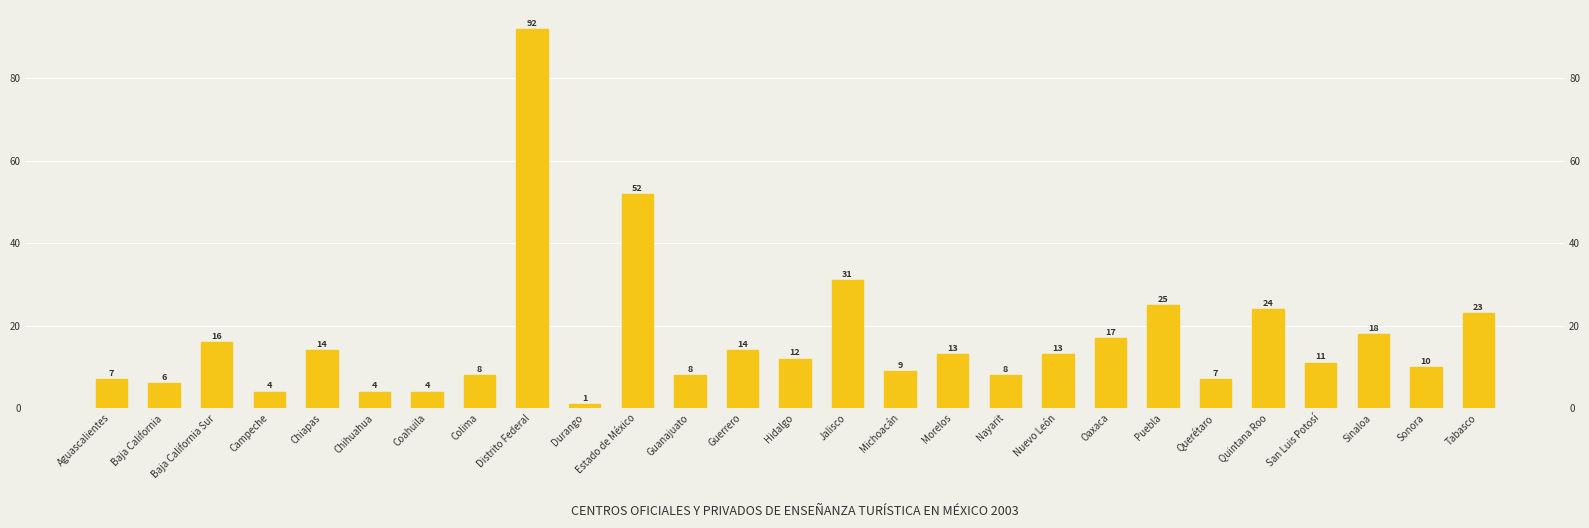

List the labels in order of value, smallest first.

Durango, Campeche, Chihuahua, Coahuila, Baja California, Aguascalientes, Querétaro, Colima, Guanajuato, Nayarit, Michoacán, Sonora, San Luis Potosí, Hidalgo, Morelos, Nuevo León, Chiapas, Guerrero, Baja California Sur, Oaxaca, Sinaloa, Tabasco, Quintana Roo, Puebla, Jalisco, Estado de México, Distrito Federal